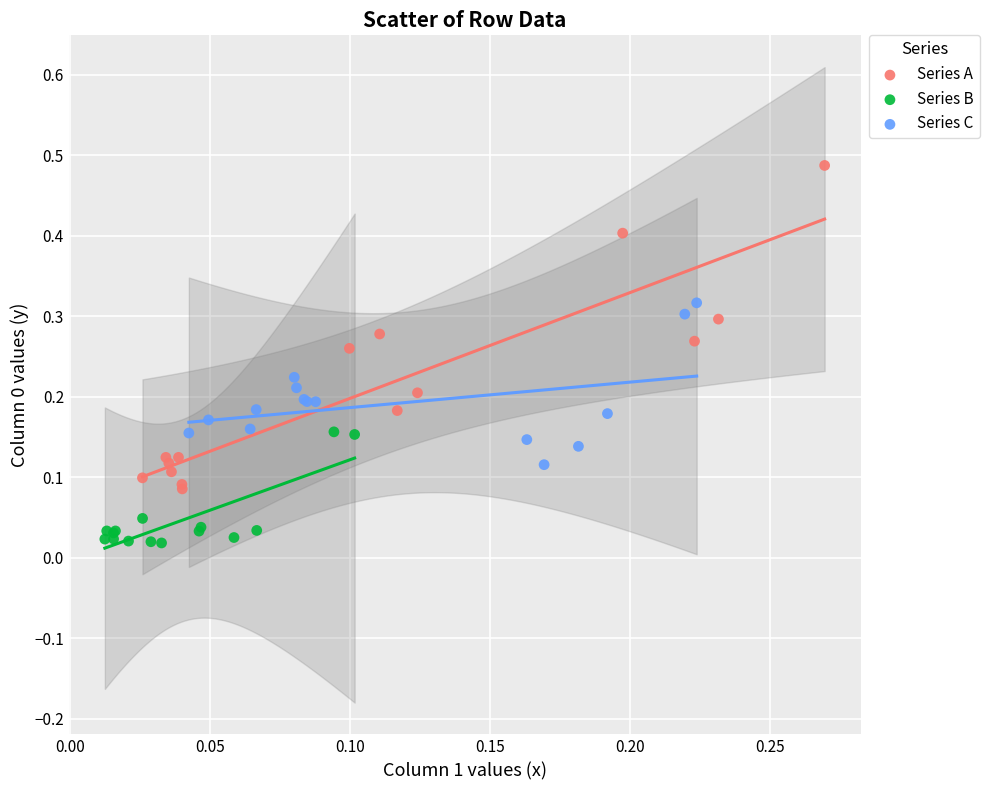

What are all the series names shown in the legend?

Series A, Series B, Series C